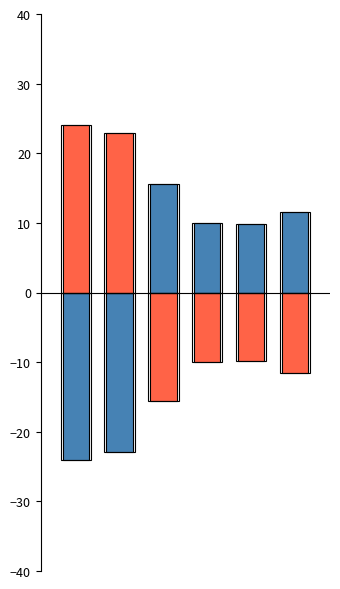

What is the highest value of the col1_pos series?

15.6